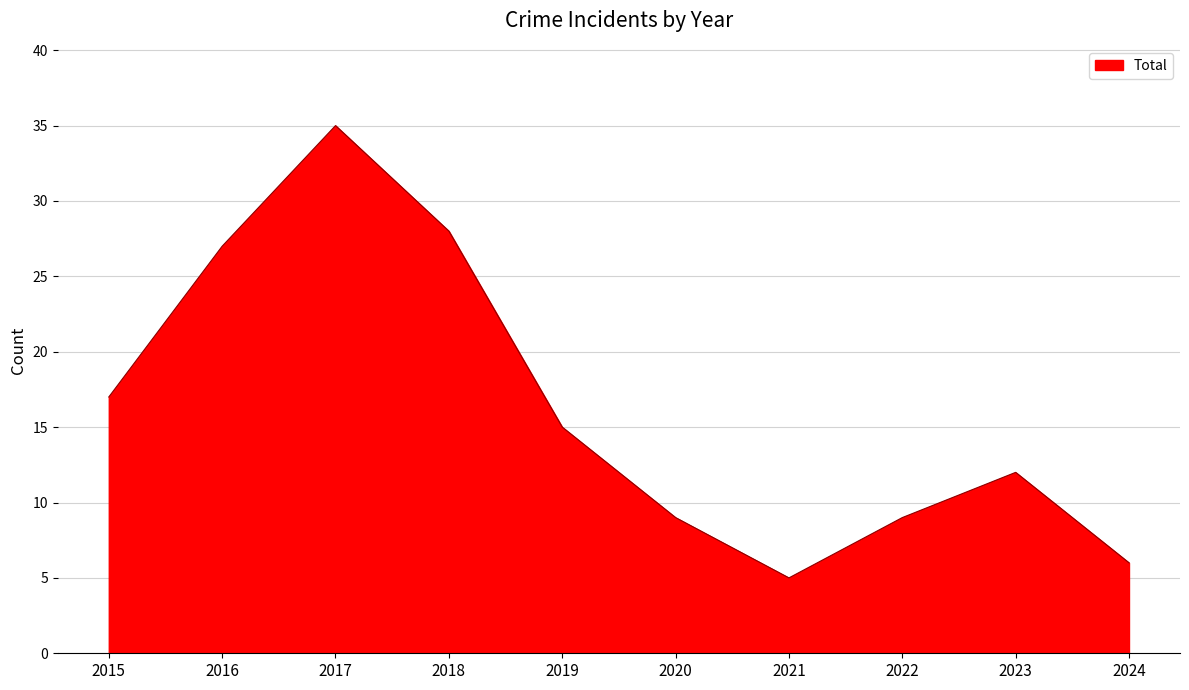

Which has a higher value, 2021 or 2017?

2017